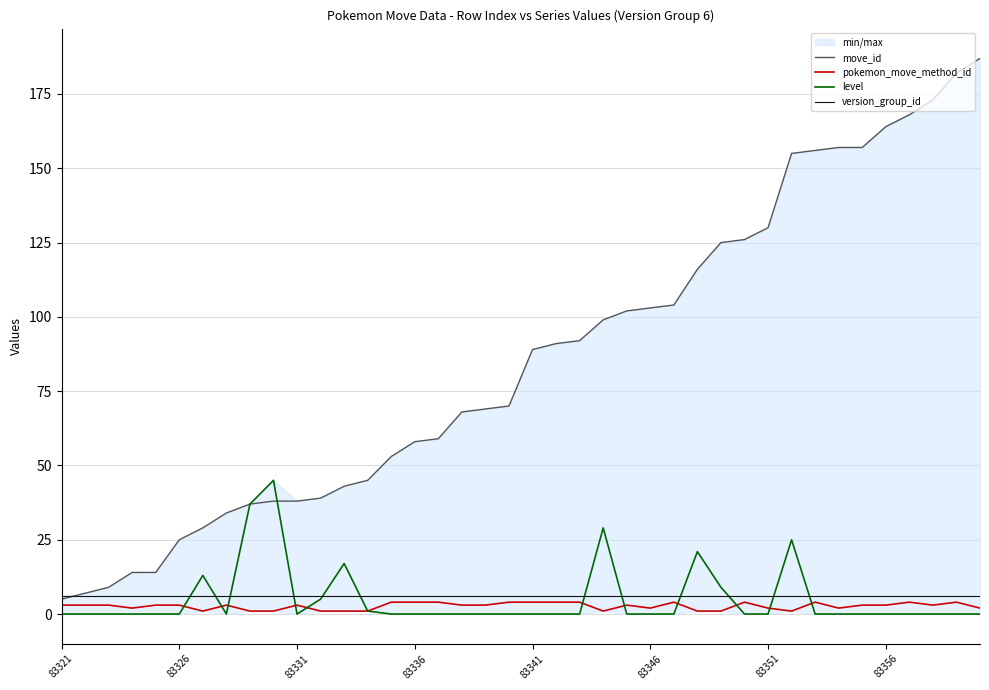

What are all the series names shown in the legend?

move_id, pokemon_move_method_id, level, version_group_id